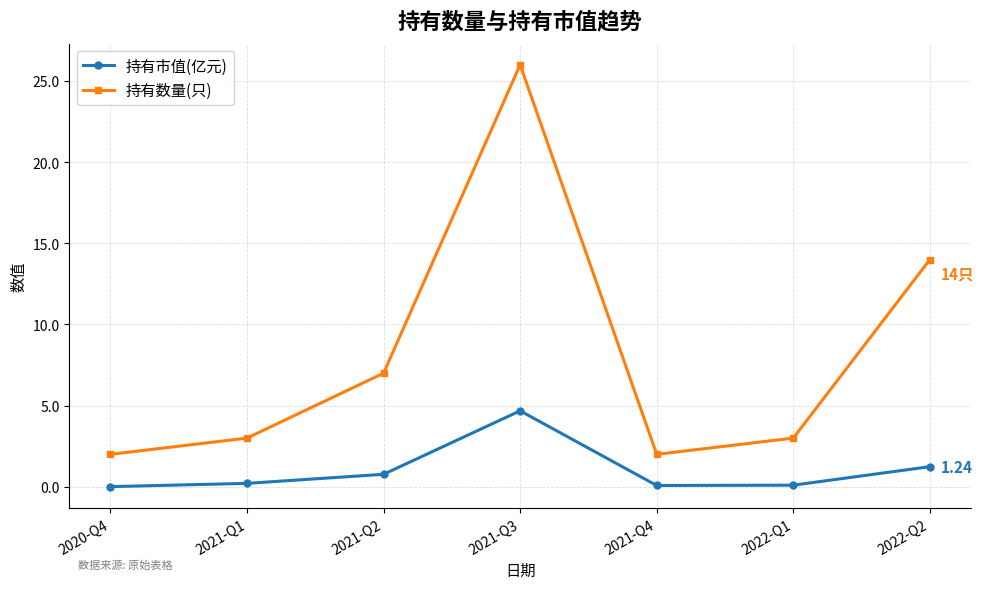

At which category is the sum across all series the highest?

2021-Q3